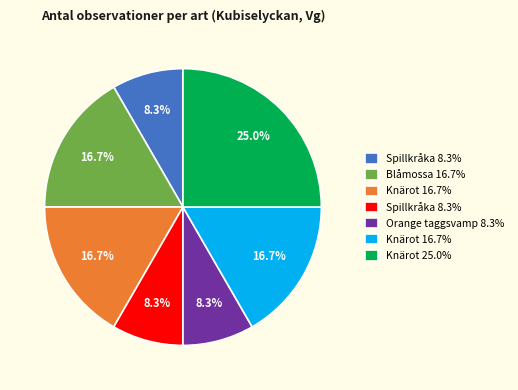

Is there a majority slice in this chart?

No